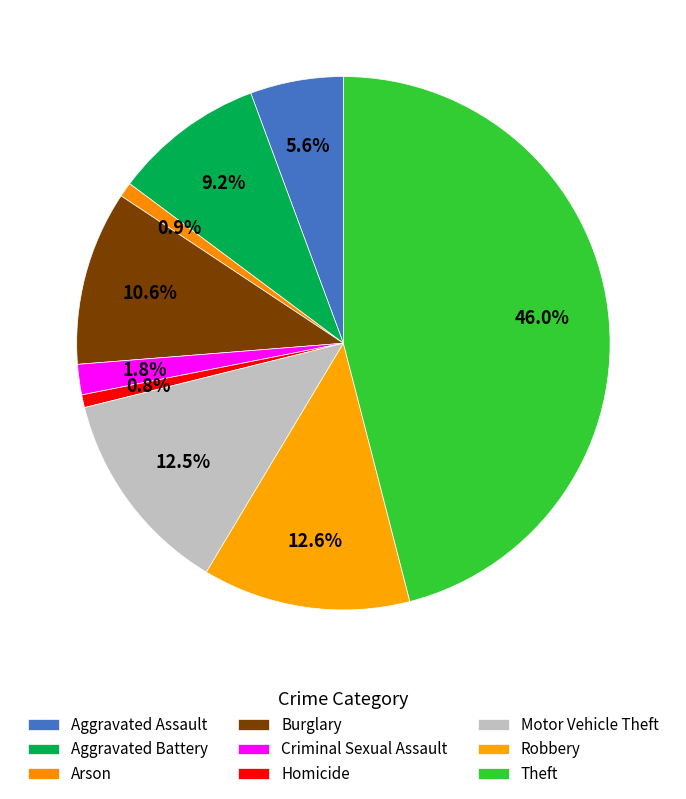

Rank the categories by value from highest to lowest.

Theft, Robbery, Motor Vehicle Theft, Burglary, Aggravated Battery, Aggravated Assault, Criminal Sexual Assault, Arson, Homicide